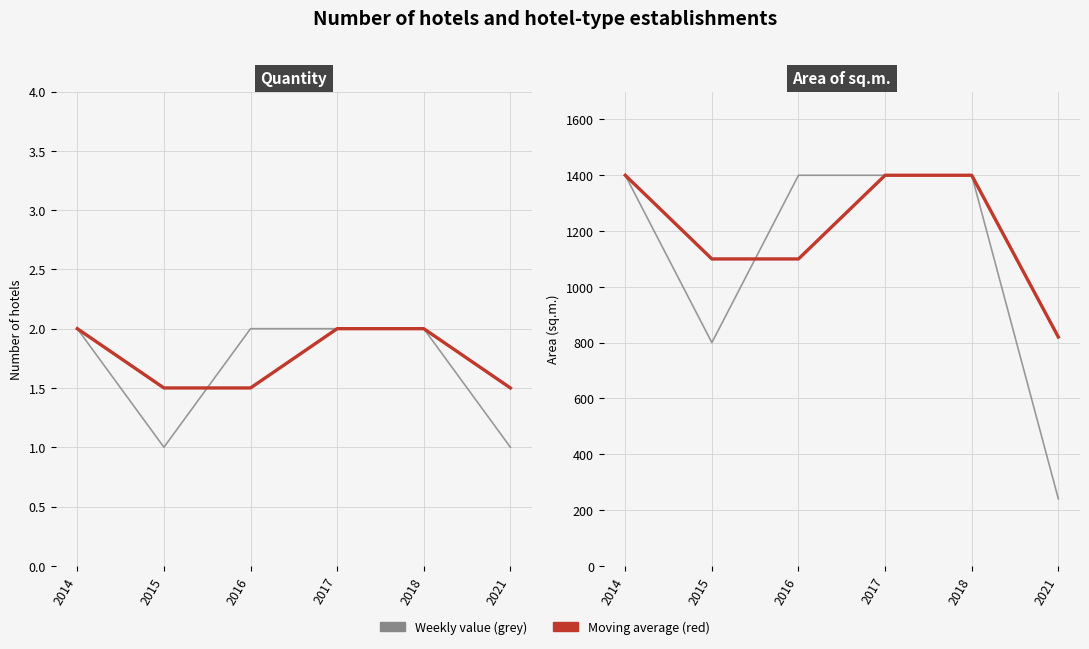

What is the spread (max minus min) of values at 2021?

819.0